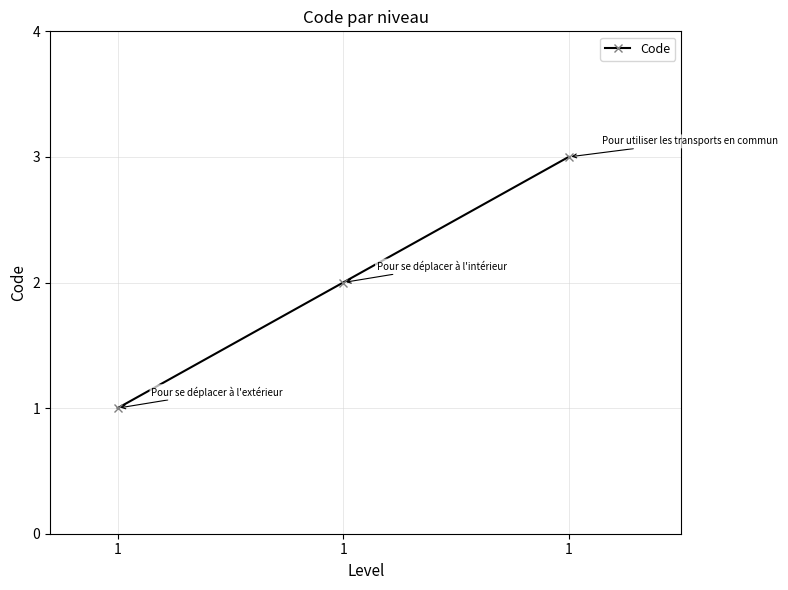

Does the chart have visible grid lines?

Yes